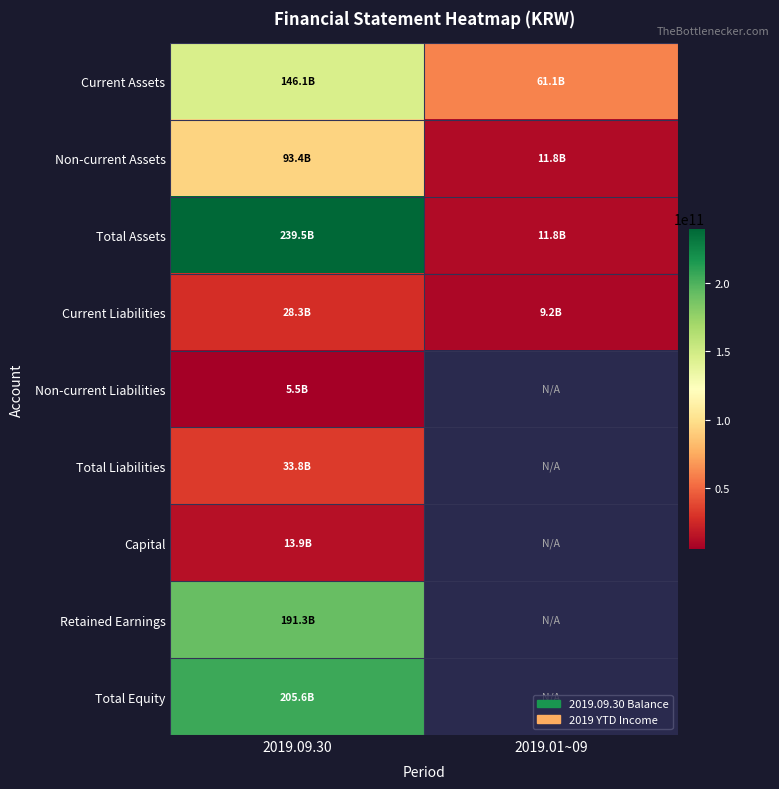

Reading right to left, list all the values displayed in this chart.

Current Assets: 2019.01~09=61086778919	2019.09.30=146106769469
Non-current Assets: 2019.01~09=11806959151	2019.09.30=93365134833
Total Assets: 2019.01~09=11799718892	2019.09.30=239471904302
Current Liabilities: 2019.01~09=9195518206	2019.09.30=28320421754
Non-current Liabilities: 2019.01~09=0	2019.09.30=5509947006
Total Liabilities: 2019.01~09=0	2019.09.30=33830368760
Capital: 2019.01~09=0	2019.09.30=13900000000
Retained Earnings: 2019.01~09=0	2019.09.30=191328896935
Total Equity: 2019.01~09=0	2019.09.30=205641535542